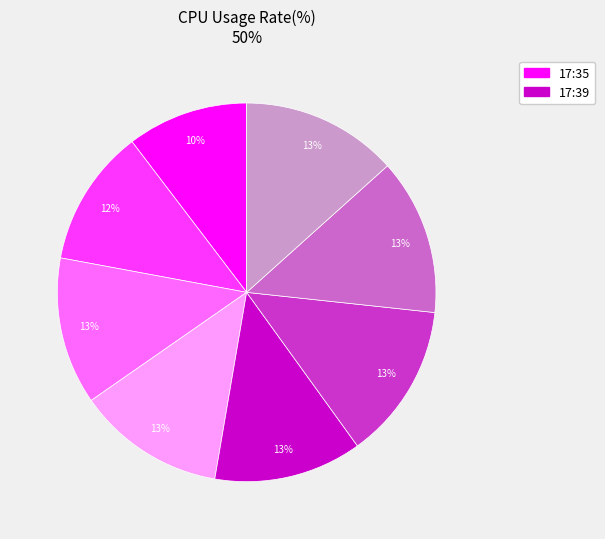

Is there a majority slice in this chart?

No